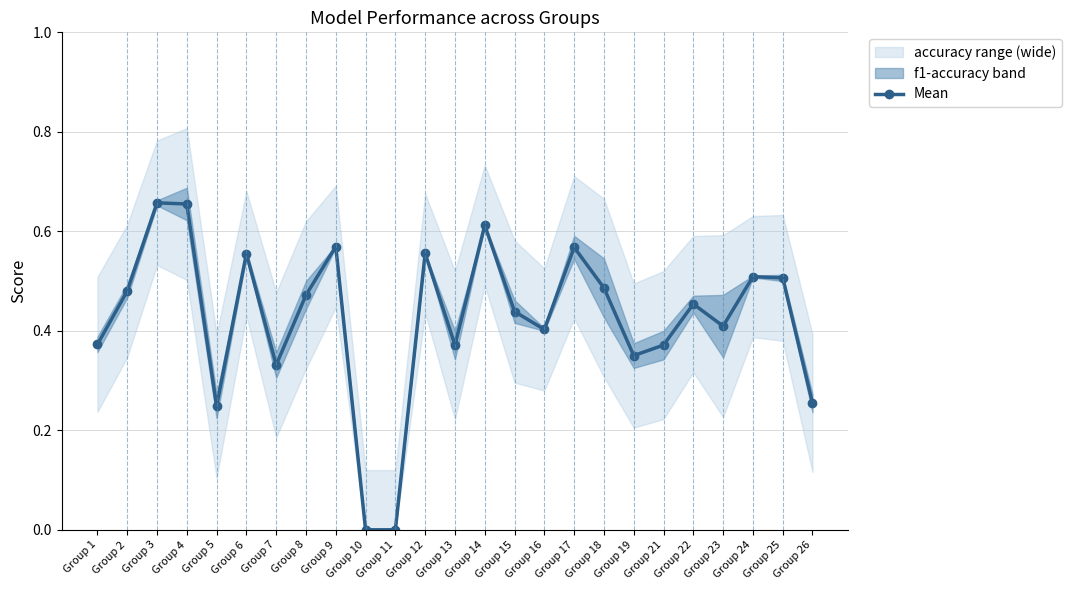

True or false: the data has more than 1 interior local peaks.

True